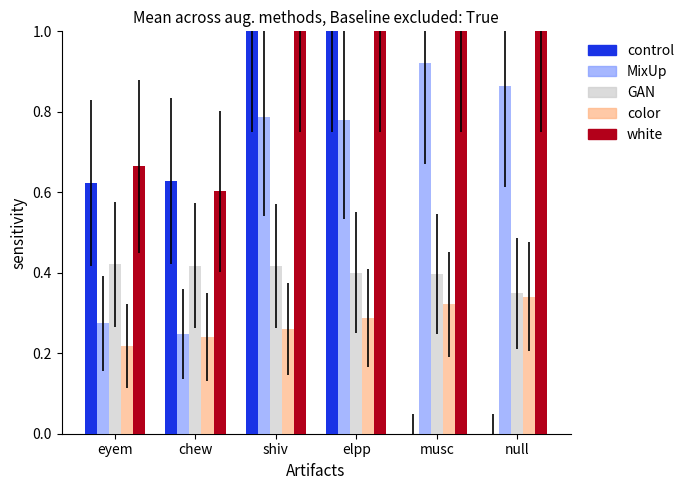

What is the total value across all series at musc?

2.6